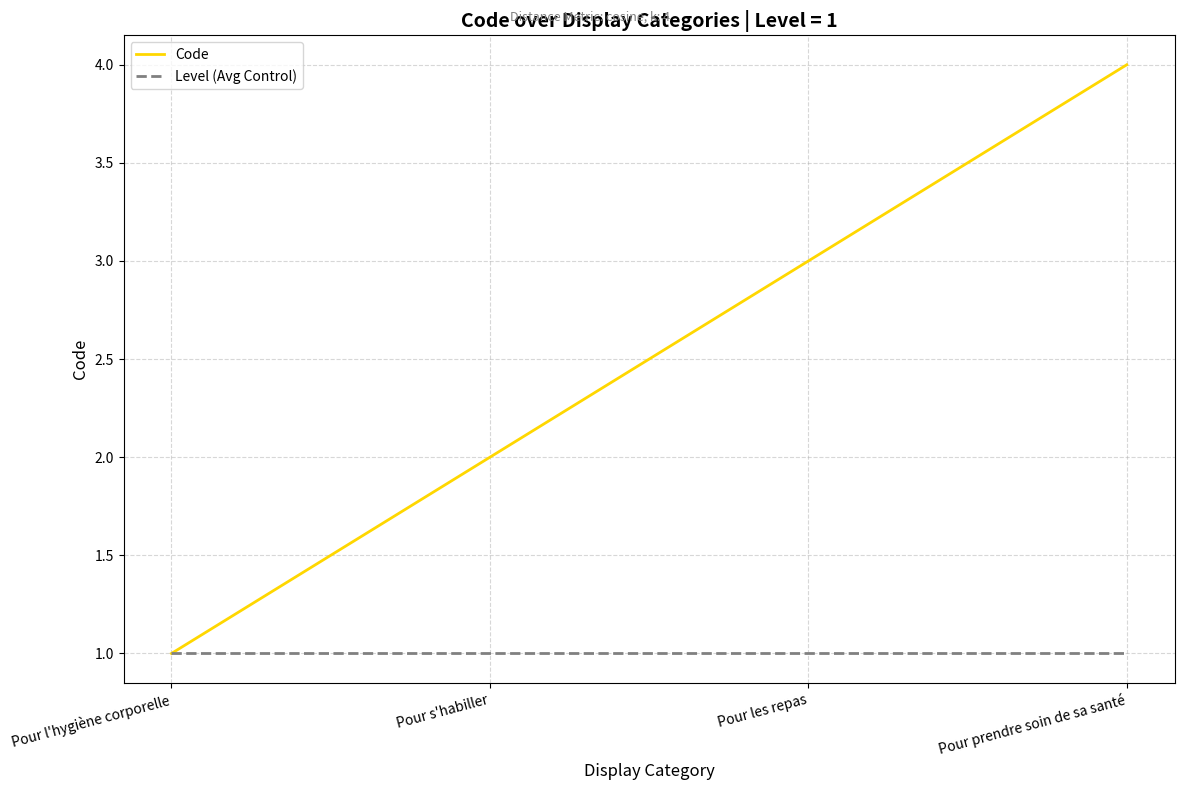

The Code series shows 2 at Pour s'habiller. True or false?

True